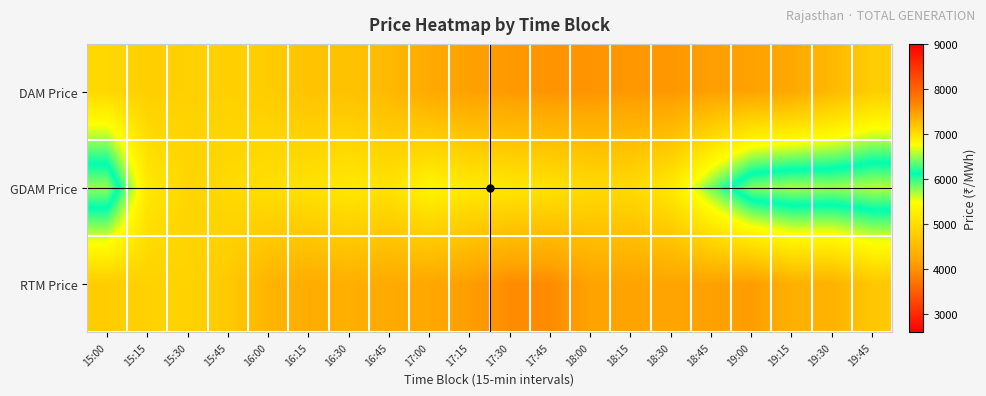

Which series has the largest range (max minus min)?

GDAM Price